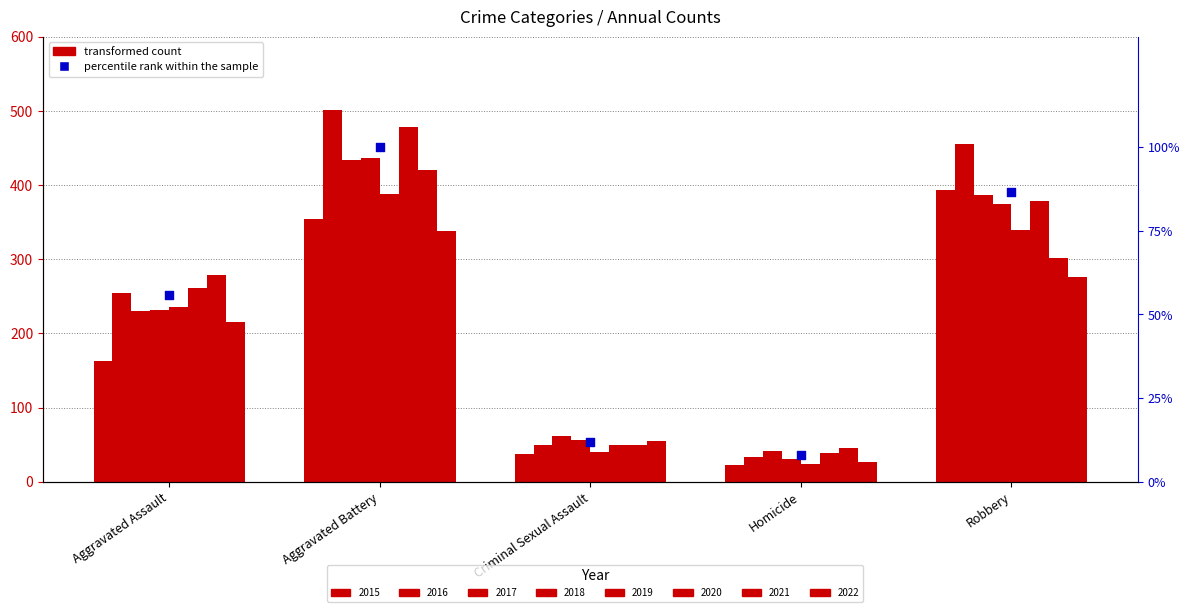

What is the change in value from Homicide to Robbery?

+78.8